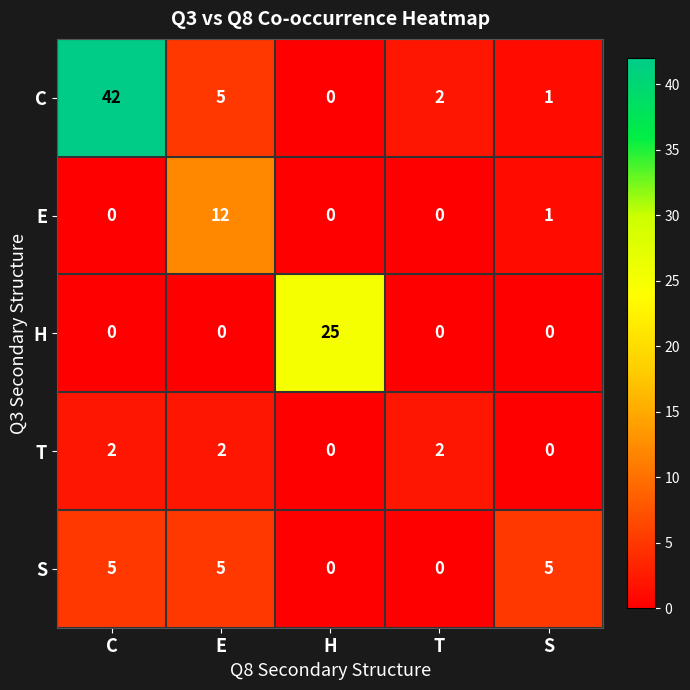

Where is E nearest to the value 6?

S